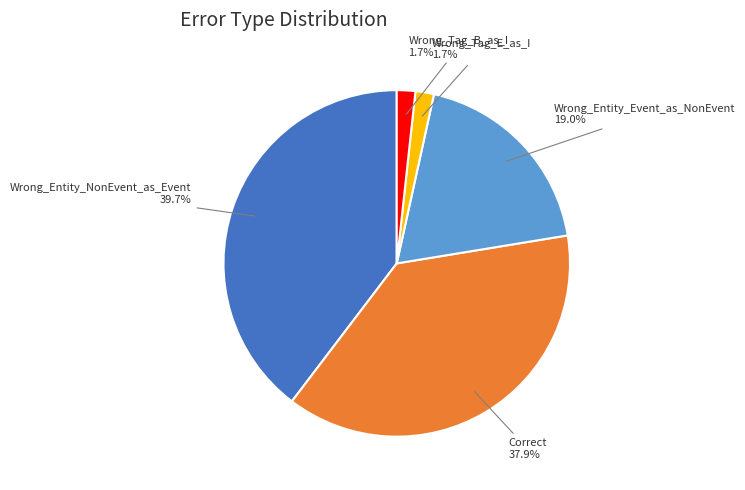

Which category has the biggest portion of the pie?

Wrong_Entity_NonEvent_as_Event